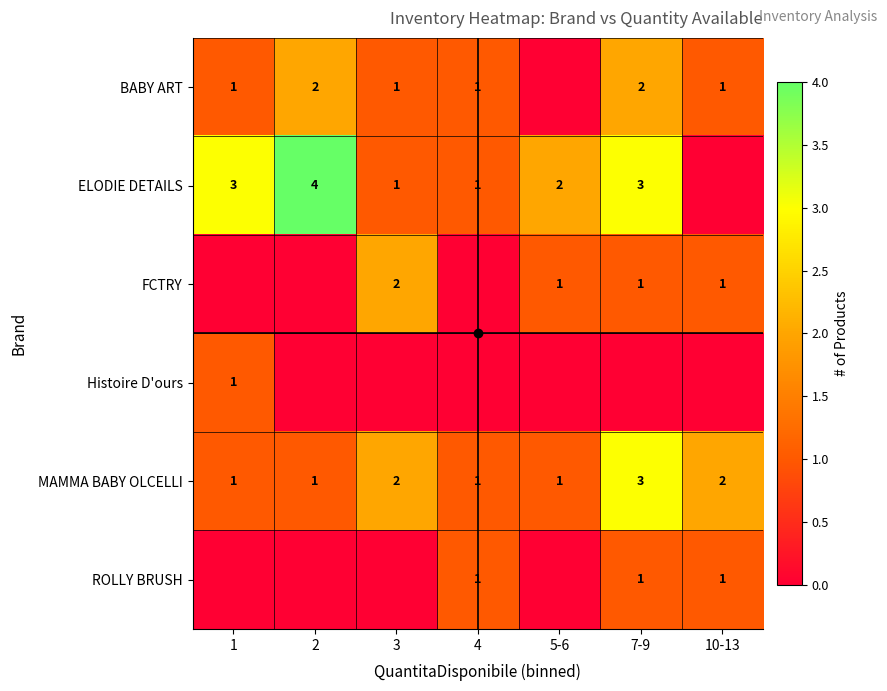

Which has a higher value, 4 or 3?

4